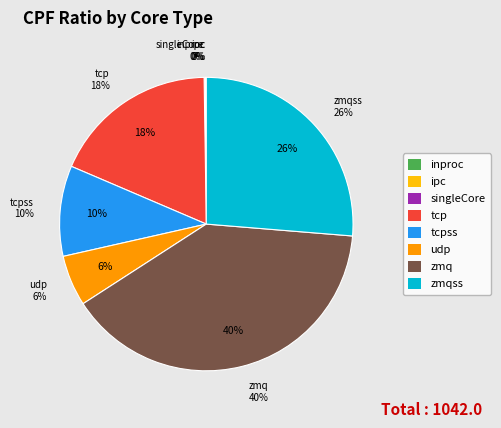

What portion of the pie excludes udp?

94.4%